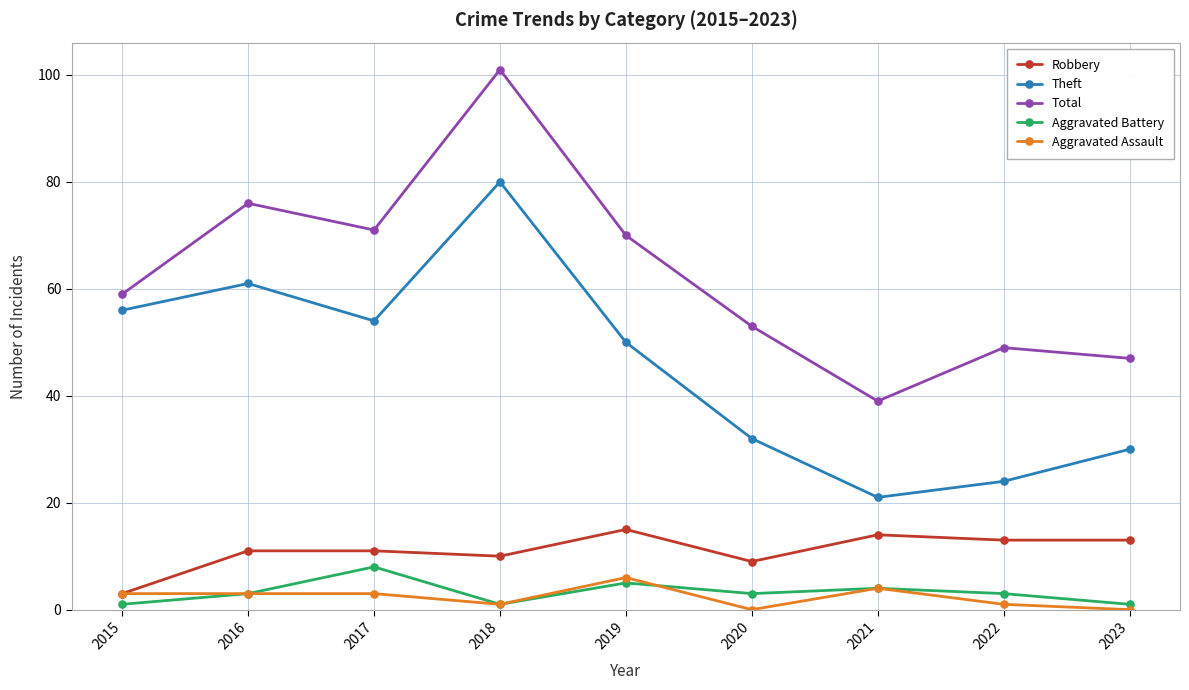

What is the difference between the highest and lowest values at 2017?

68